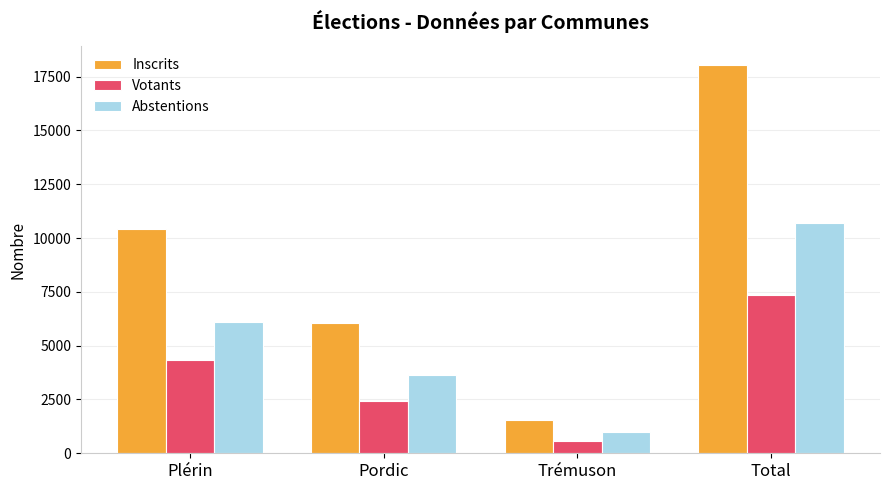

Rank the series by their average value, from lowest to highest.

Votants, Abstentions, Inscrits